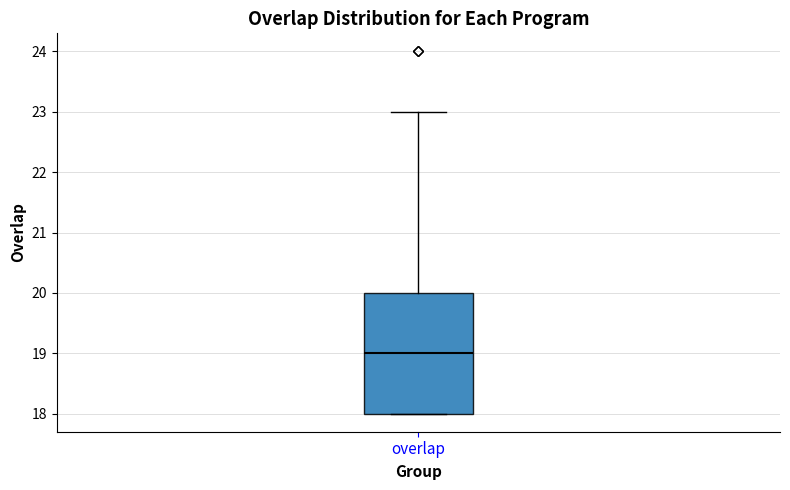

Transcribe this box plot: give where the median line is, the range the box spans, and where the two whiskers end, as read against the y-axis. The values are not printed on the chart, so give them approximately, as read against the axis.

median 19, box 18 to 20, whiskers 18 to 23